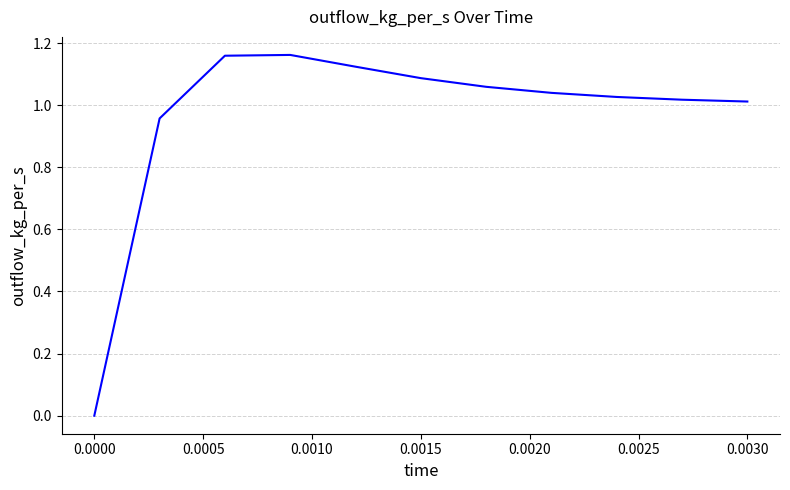

Where is the data nearest to the value 0?

0.0000